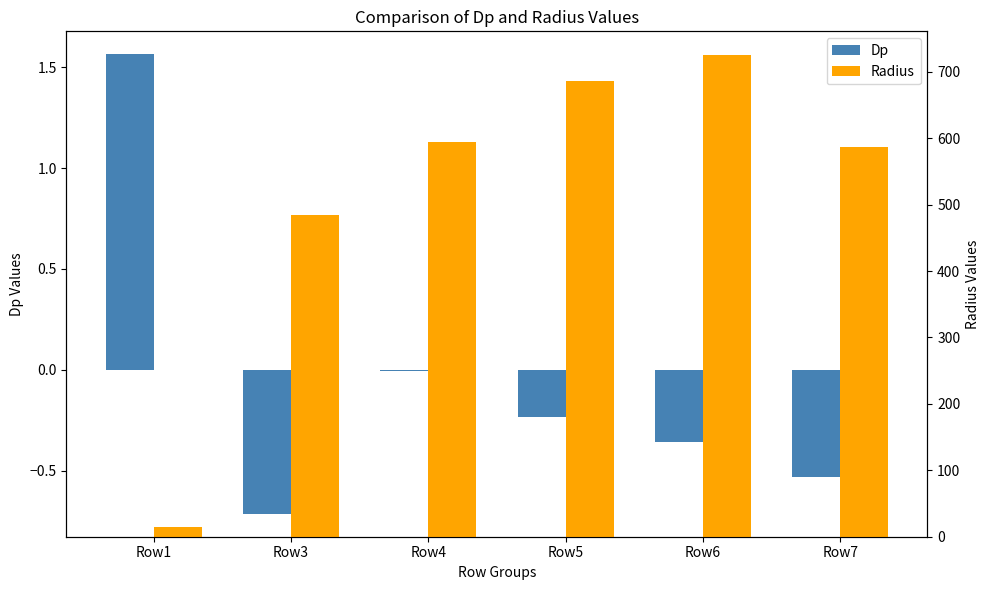

List the labels in order of Radius value, smallest first.

Row1, Row3, Row7, Row4, Row5, Row6